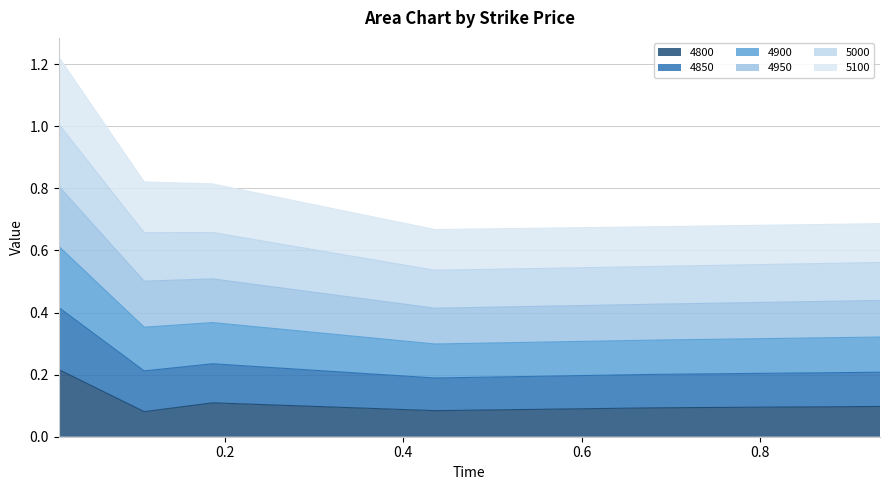

At which category does the chart reach its minimum across all series?

0.1095890410958904